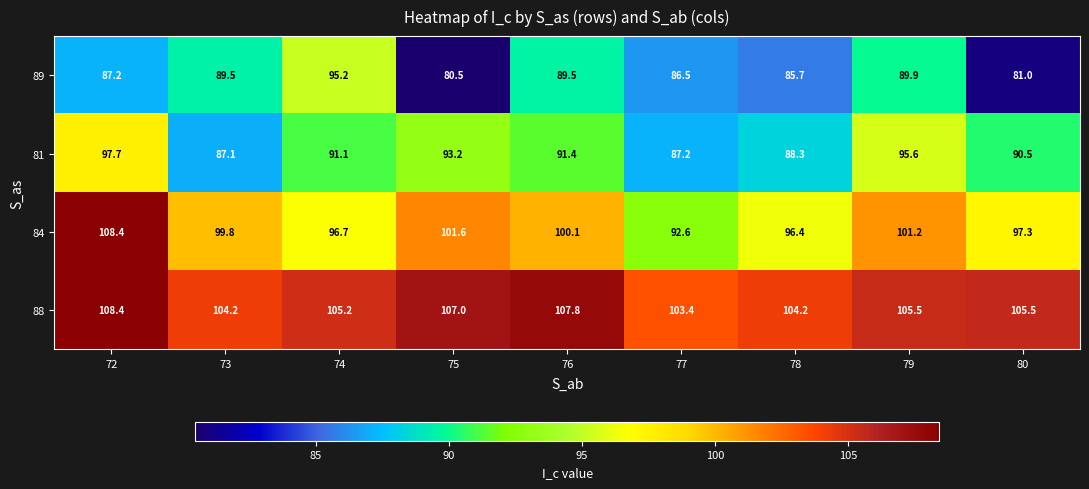

What is the total value across all series at 79?

392.2